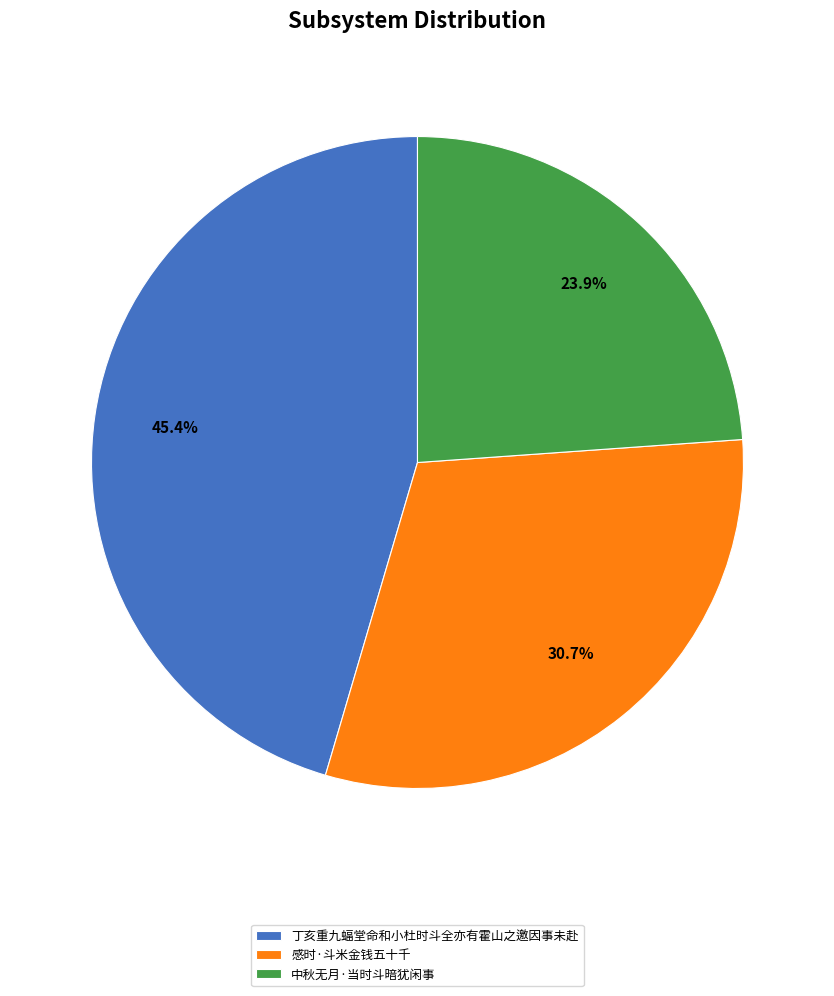

How much of the chart is everything except 丁亥重九蝠堂命和小杜时斗全亦有霍山之邀因事未赴?

54.6%